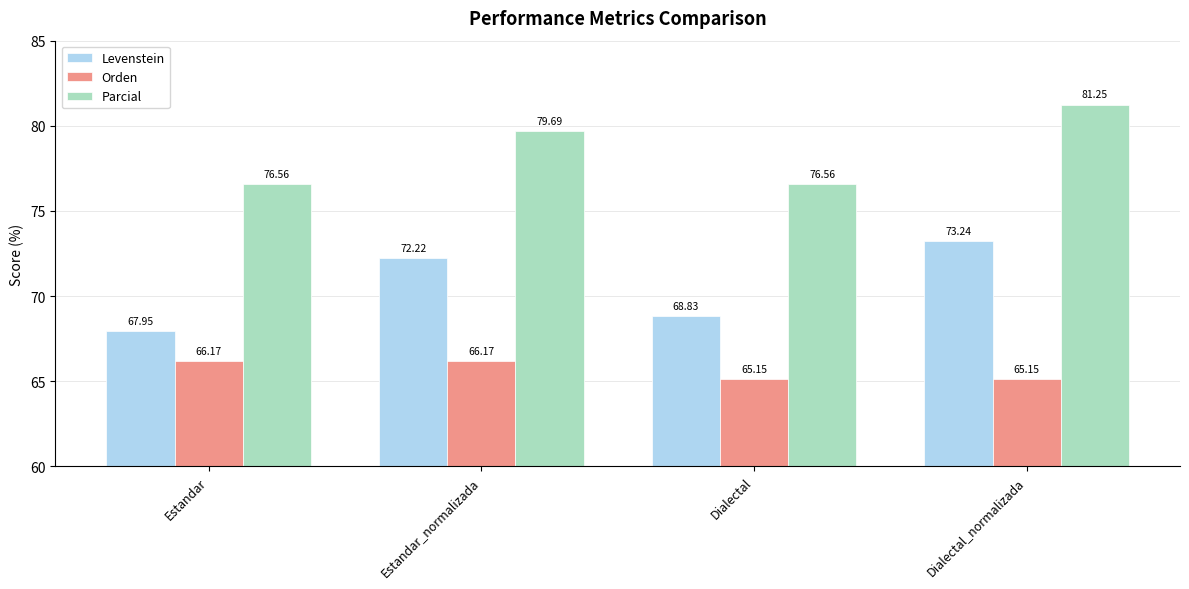

What are all the series names shown in the legend?

Levenstein, Orden, Parcial